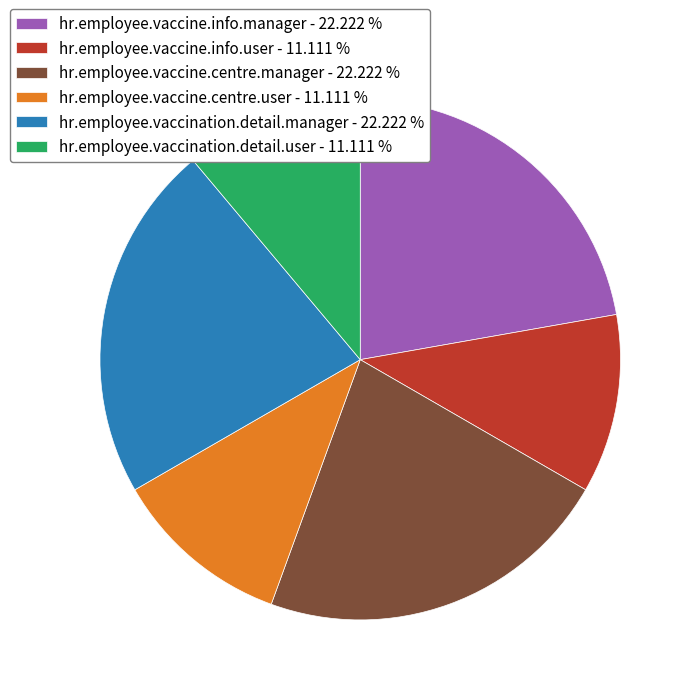

Count the number of slices in the pie.

6